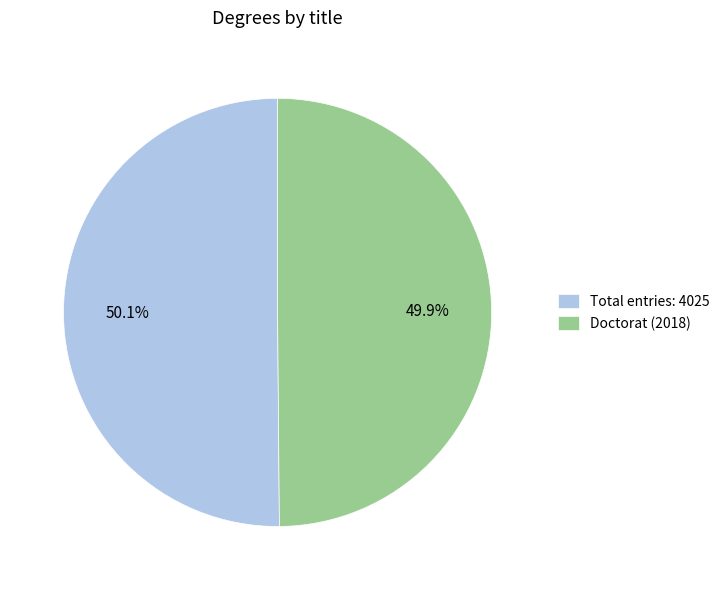

Approximately how many times larger is the value at Doctorat (2018) compared to Total entries: 4025?

1.0